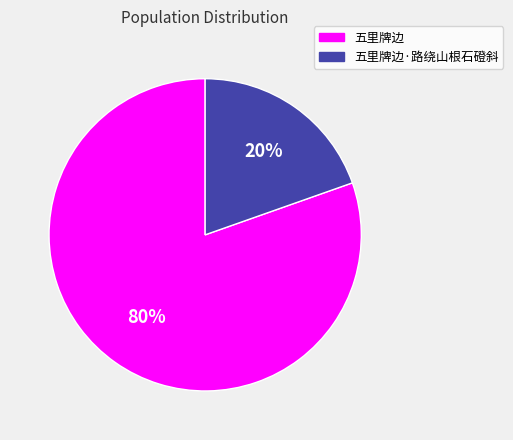

Which category has the biggest portion of the pie?

五里牌边